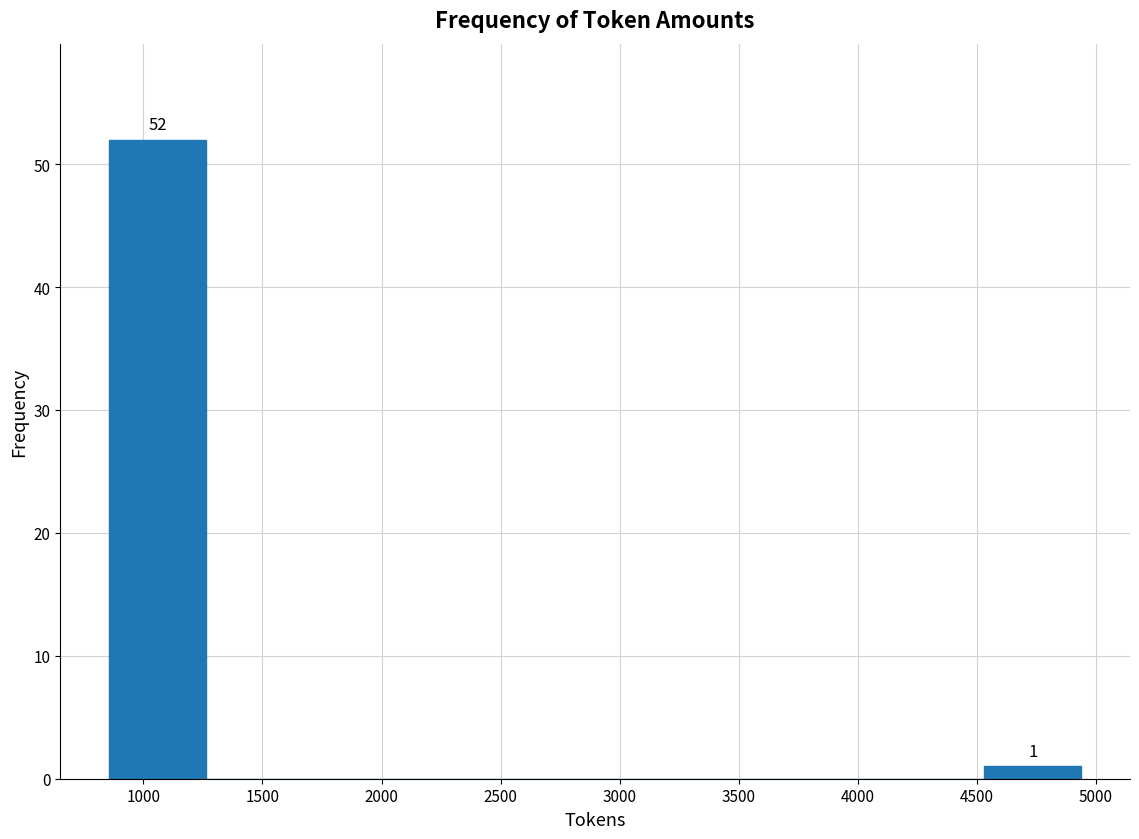

Which range on the x-axis has the tallest bar?

850 to 1250